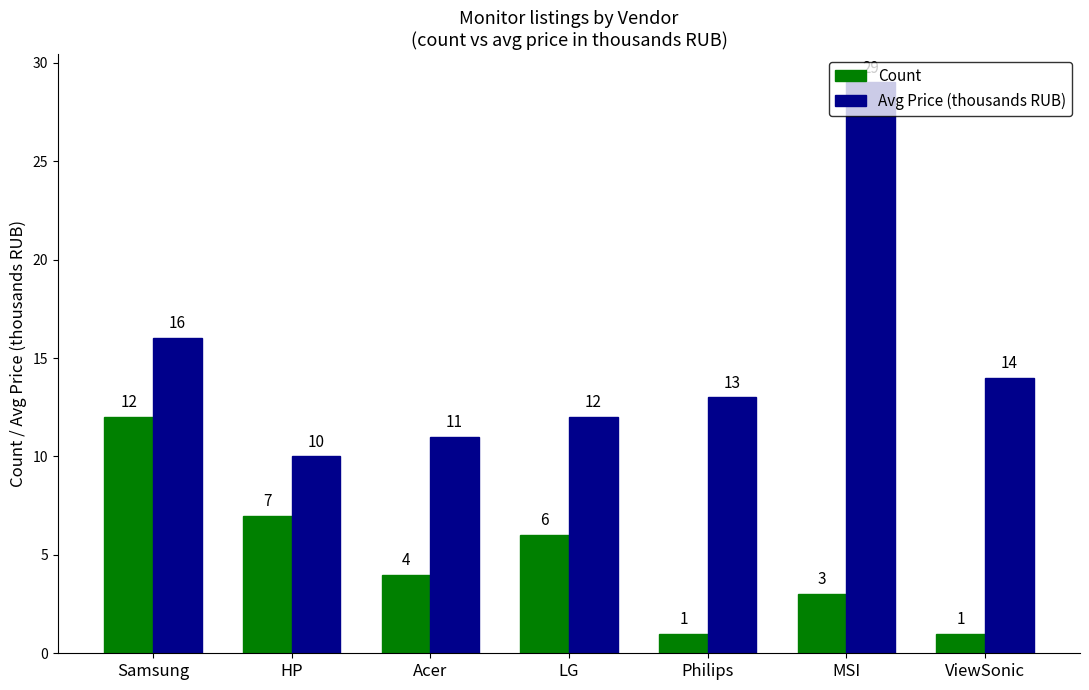

Which series has the largest total across all categories?

Avg Price (thousands RUB)